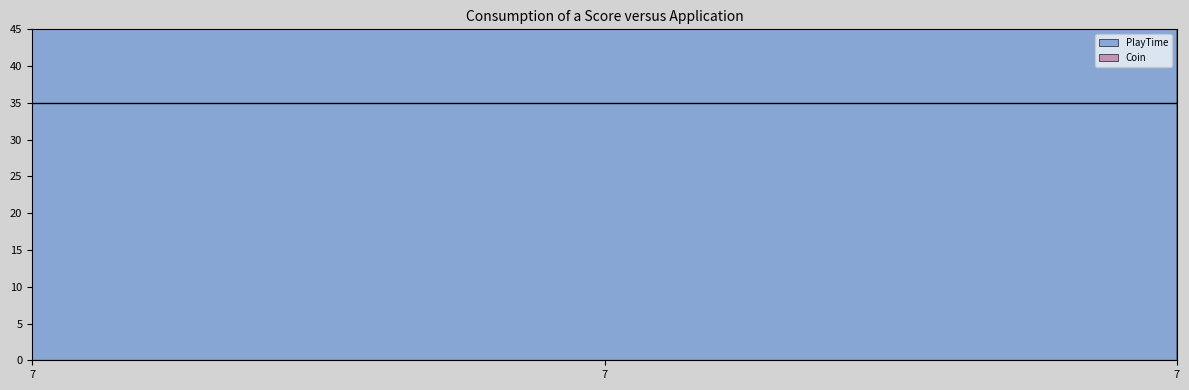

Rank the series at 7 from highest to lowest value.

PlayTime, Coin